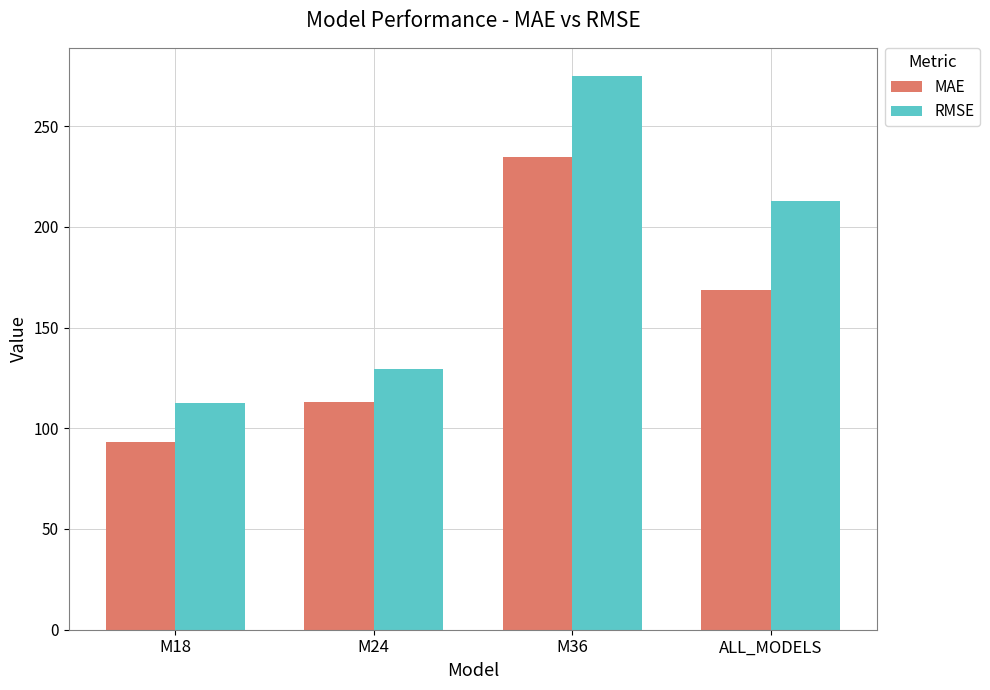

List the labels in order of MAE value, largest first.

M36, ALL_MODELS, M24, M18